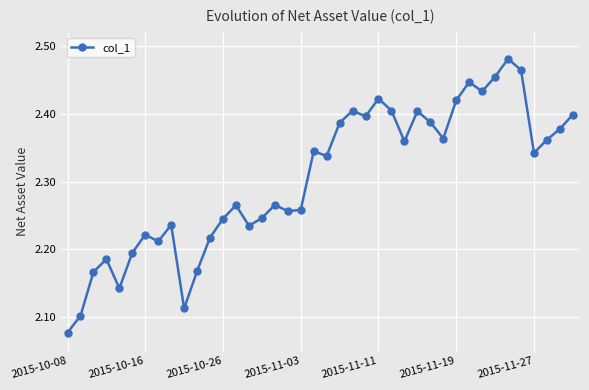

Count the values in the range 2 to 3.

40